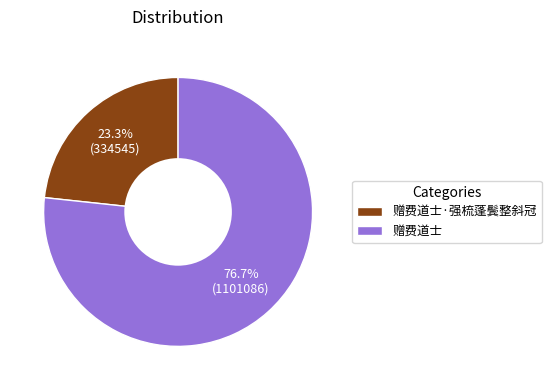

How many segments does this pie chart have?

2